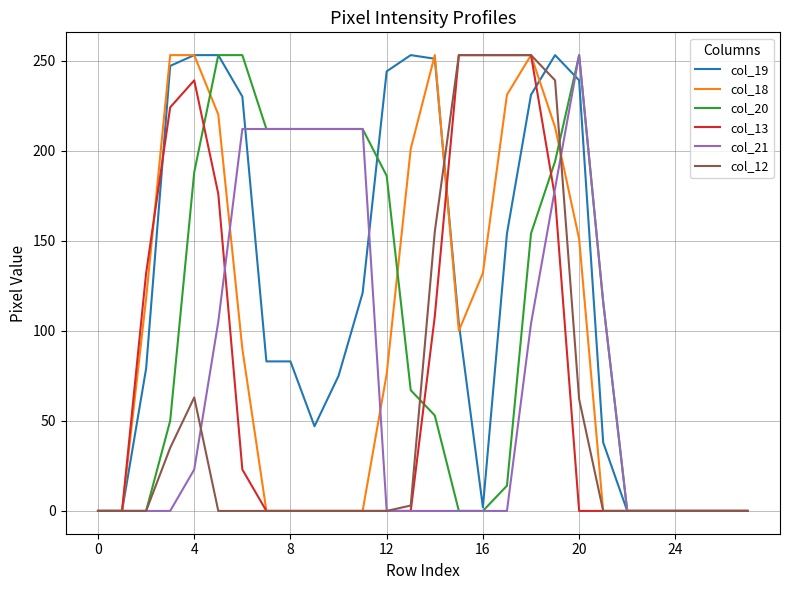

How many categories are shown in the chart?

28